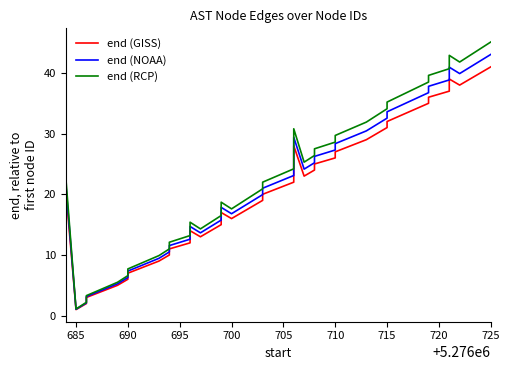

What is the label of the 40th point from the left?

725